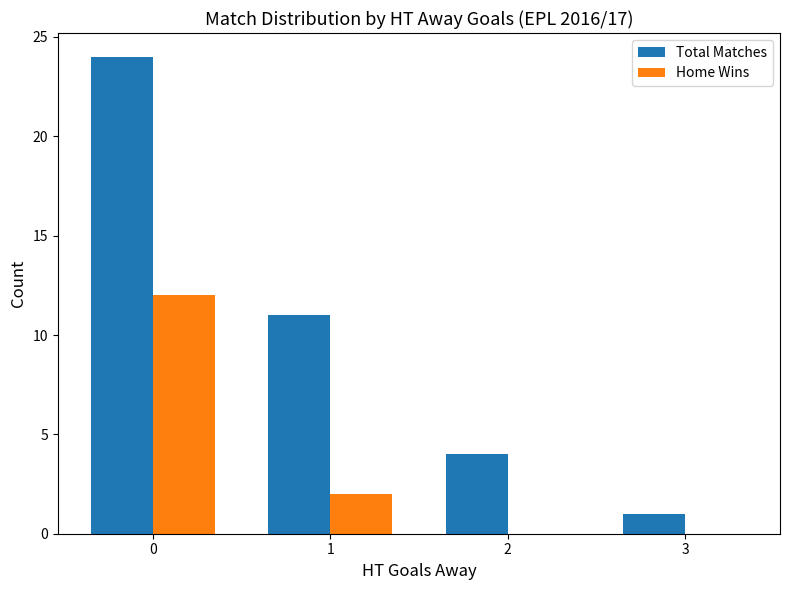

What are all the series names shown in the legend?

Total Matches, Home Wins